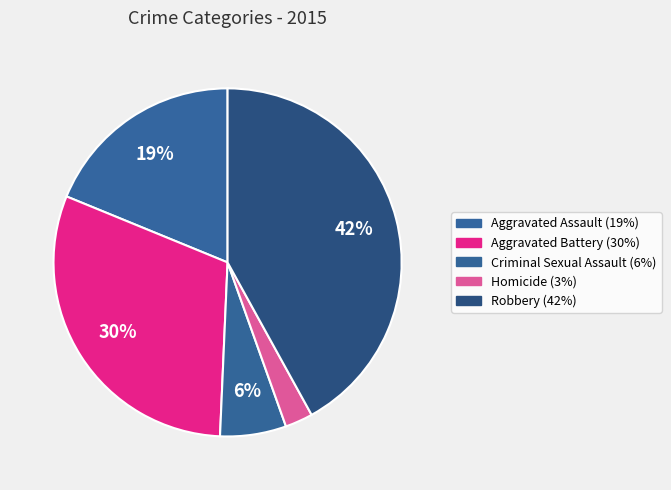

Is there any slice that represents more than half of the pie?

No